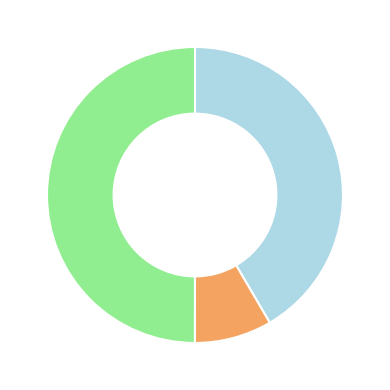

Is there any slice that represents more than half of the pie?

No